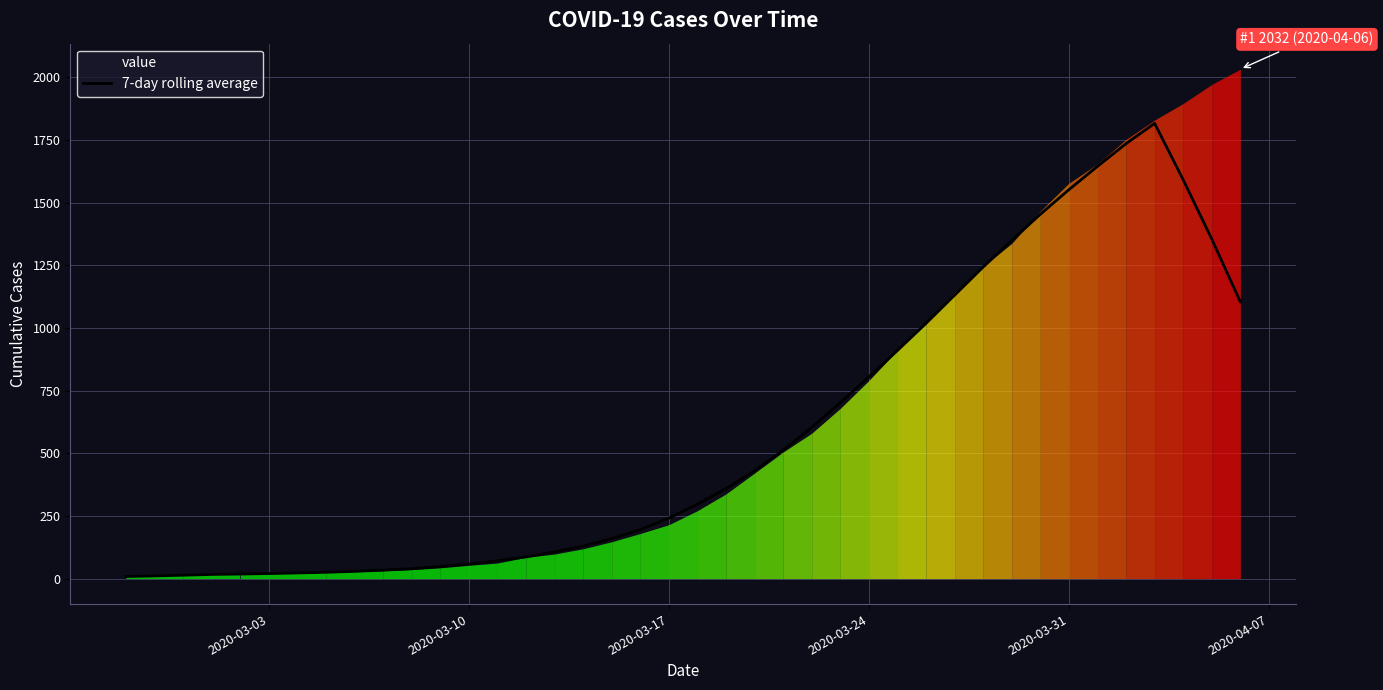

What is the maximum value for 7-day rolling average?

1815.7